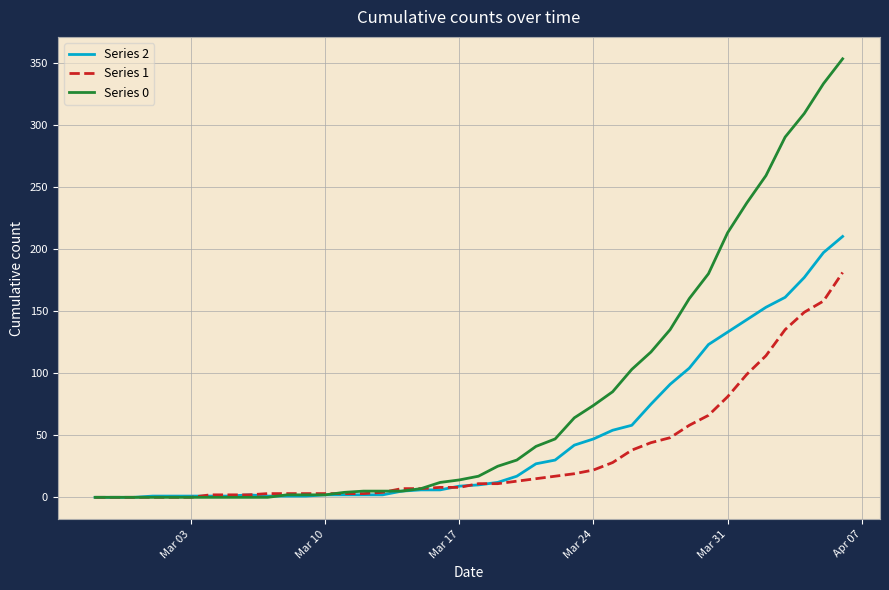

Which series has the largest range (max minus min)?

Series 0